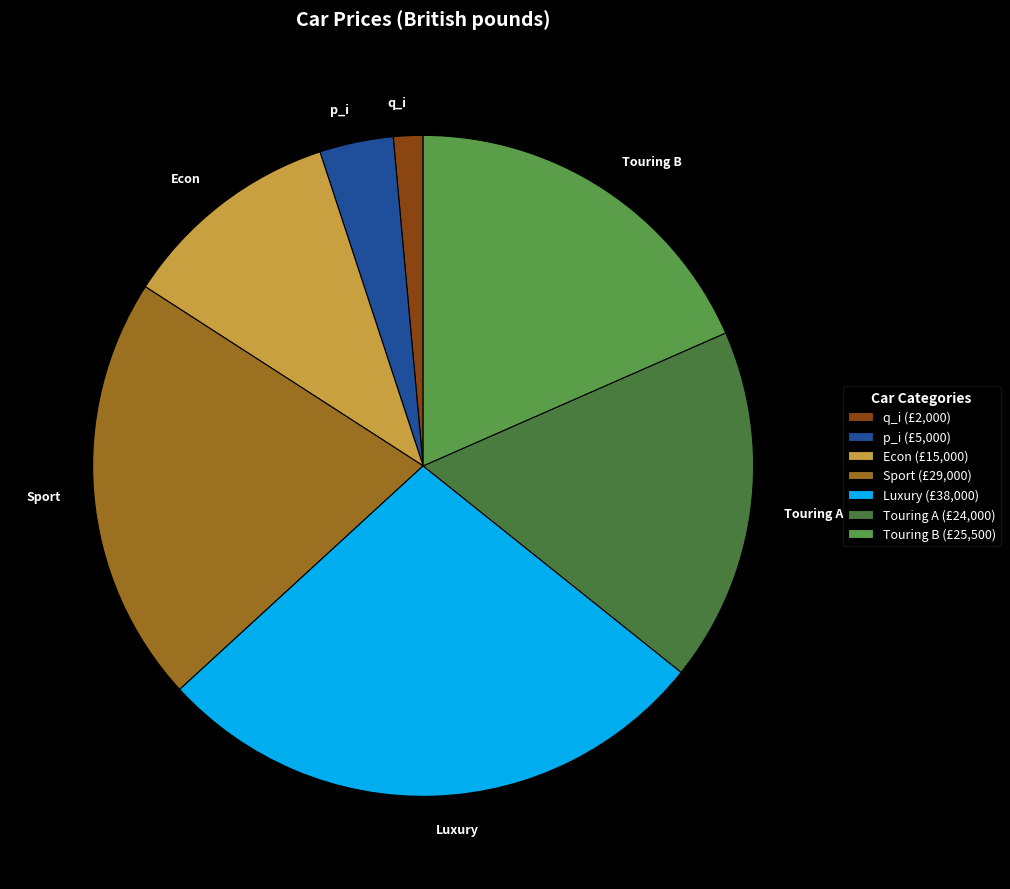

The Touring B slice represents 30% of the pie. True or false?

False